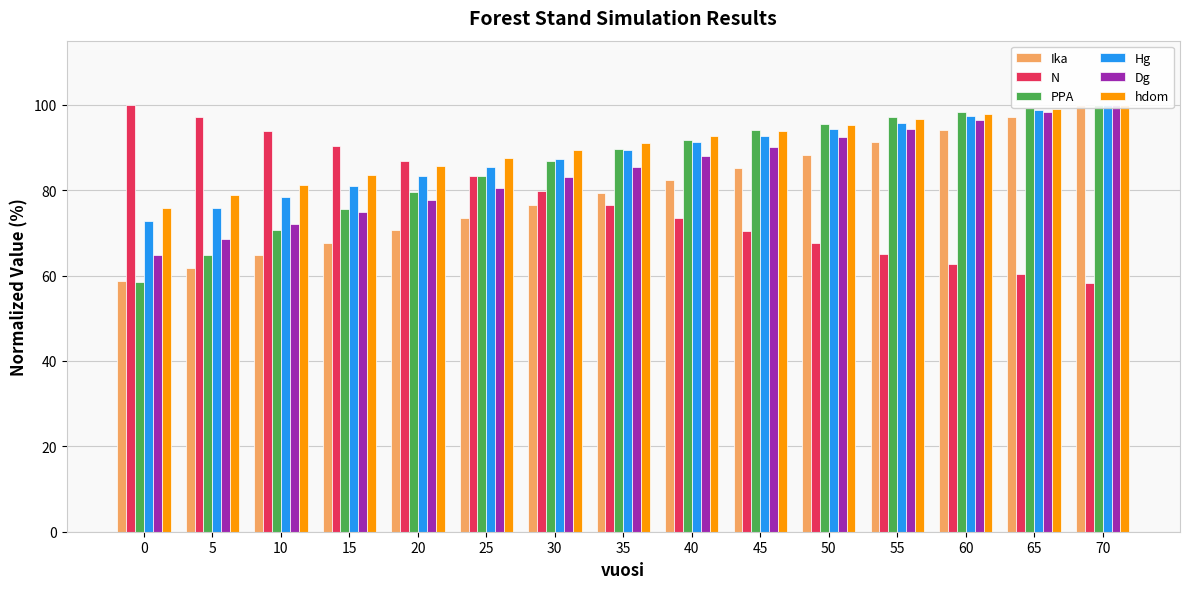

What is the difference between the highest and lowest values at 40?

19.1